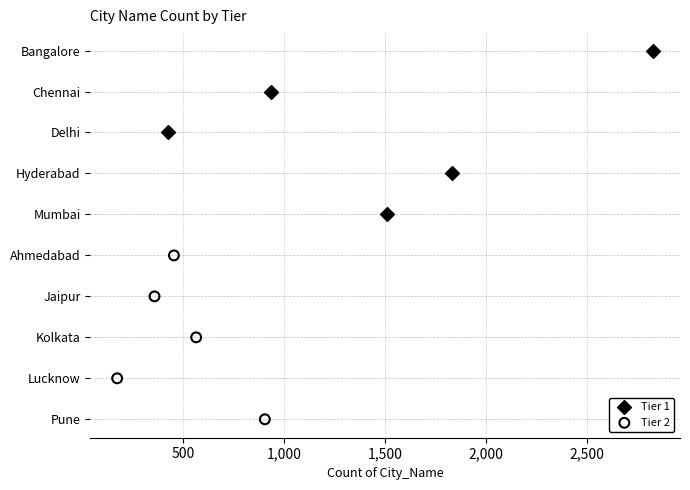

What are all the series names shown in the legend?

Tier 1, Tier 2